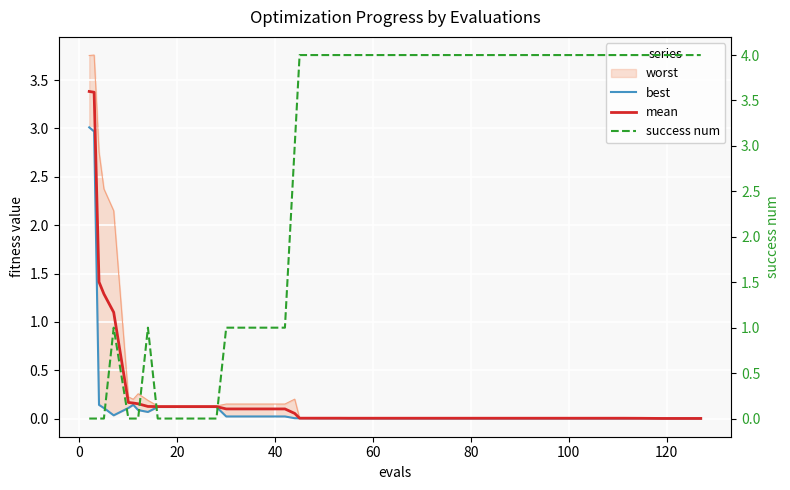

How many lines are shown in the chart?

3